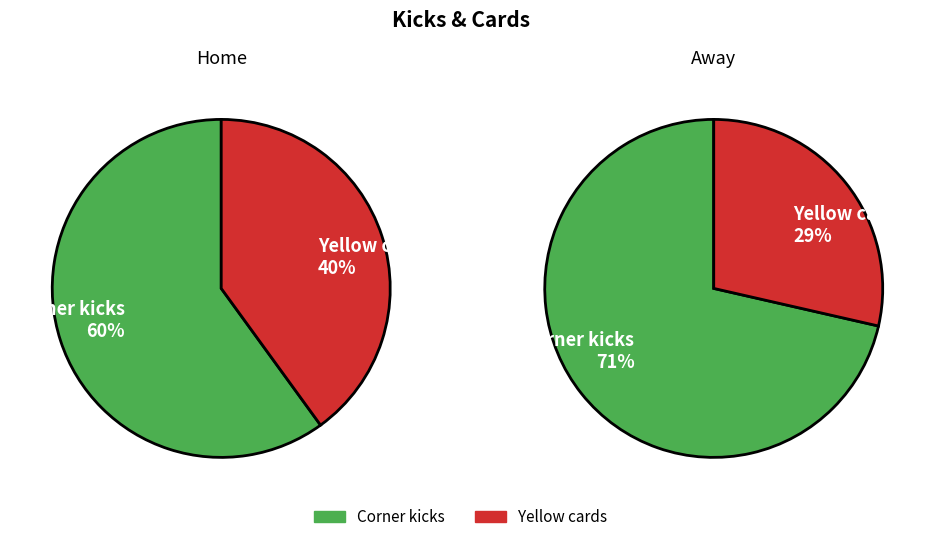

The Corner kicks slice represents 62% of the pie. True or false?

False